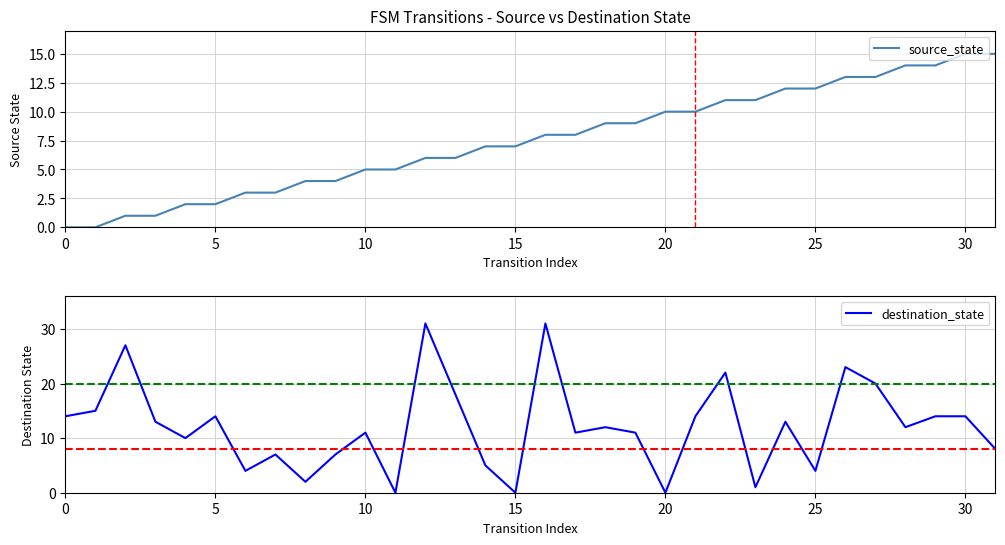

At which category is the sum across all series the highest?

16